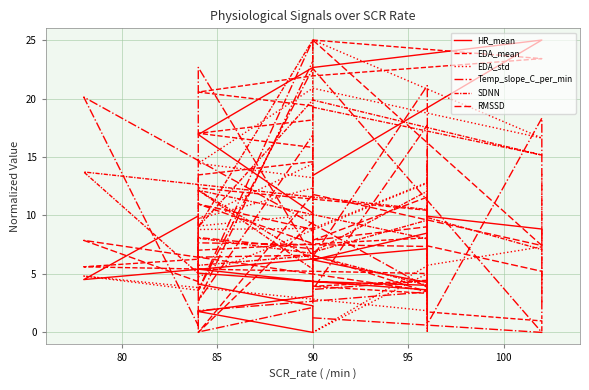

Which series has the largest total across all categories?

EDA_mean